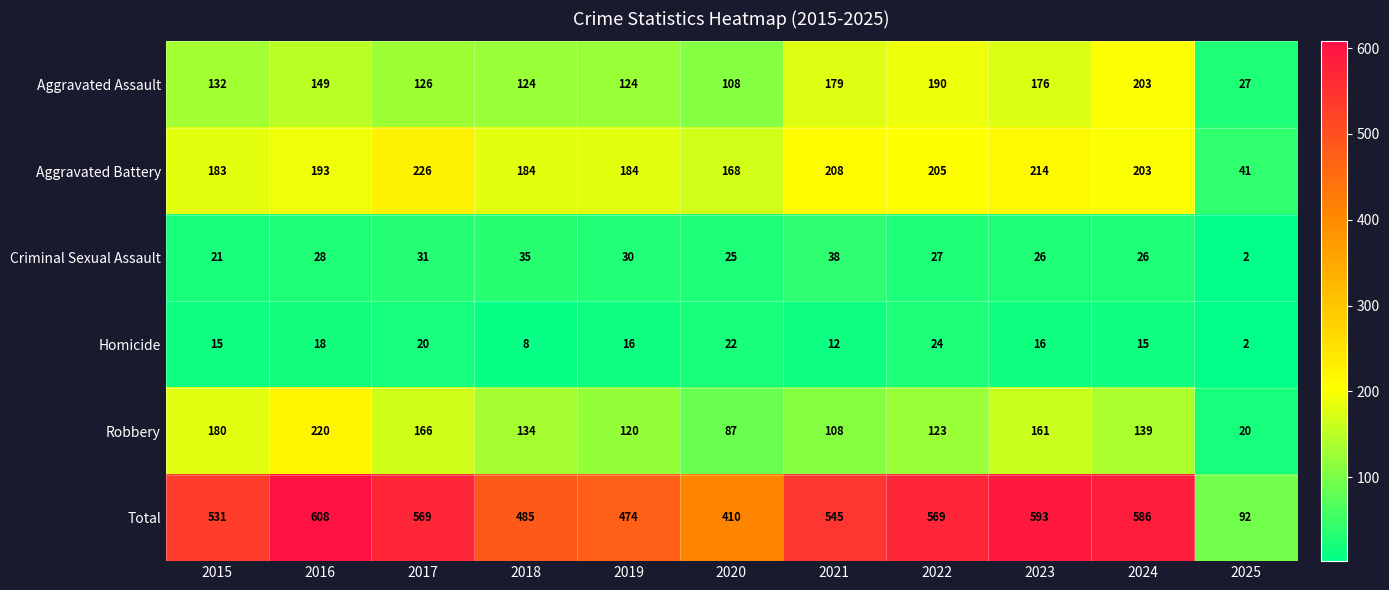

What is the spread (max minus min) of values at 2019?

458